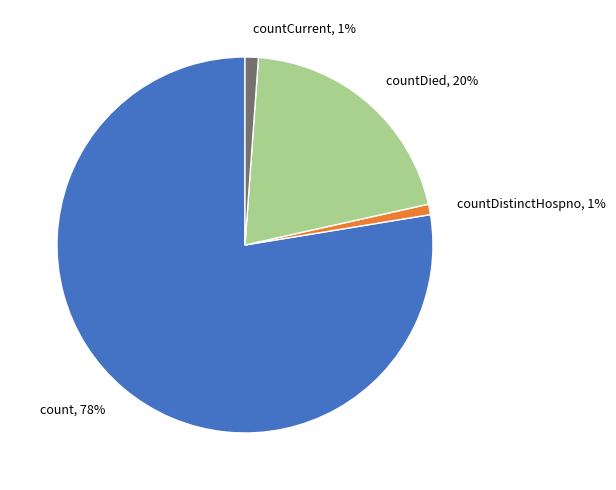

Between count and countCurrent, which is larger?

count